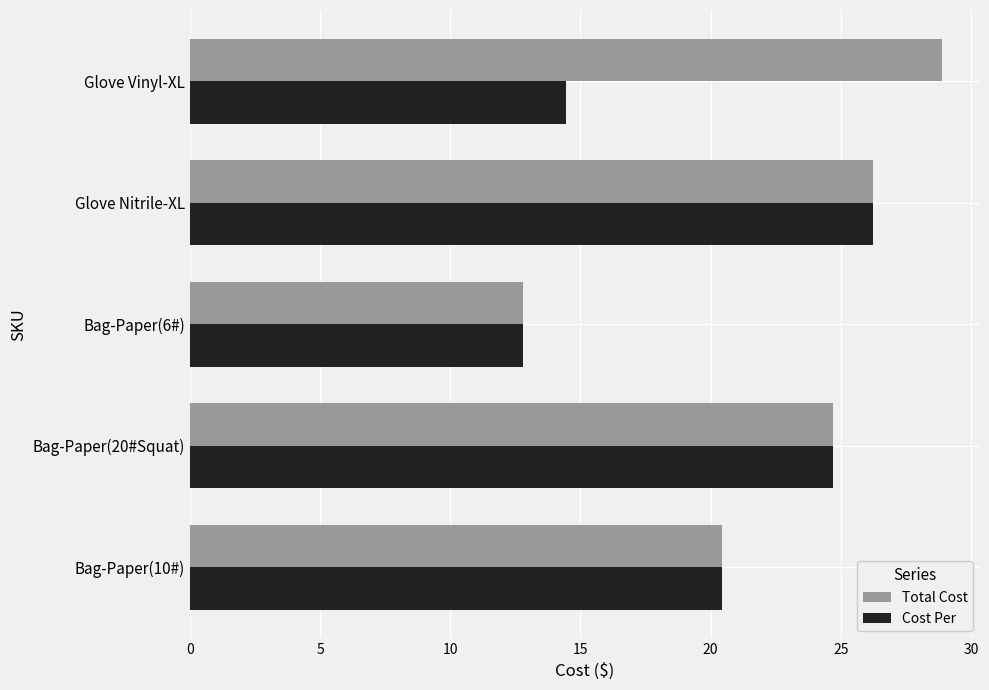

At which label is Cost Per closest to 19?

Bag-Paper(10#)